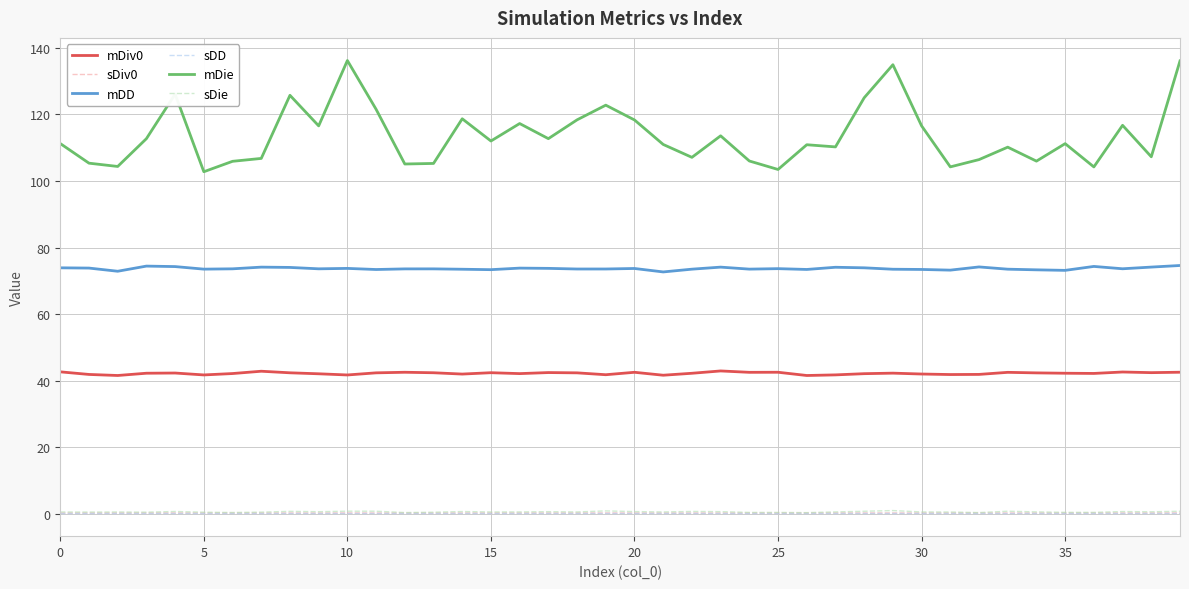

What is the highest value of the mDD series?

74.6